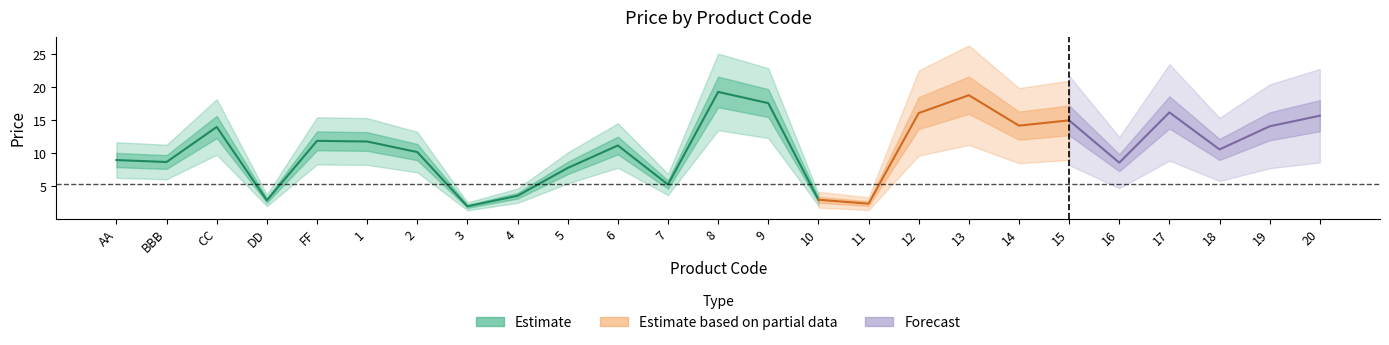

At which label is the value closest to 10?

2